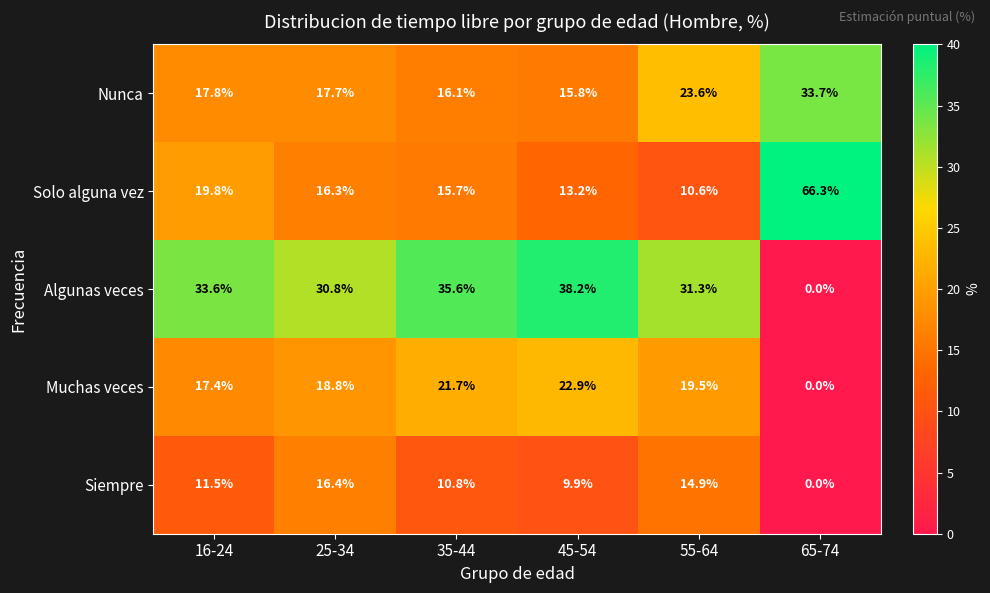

True or false: Muchas veces has a value of 29.0 at 55-64.

False